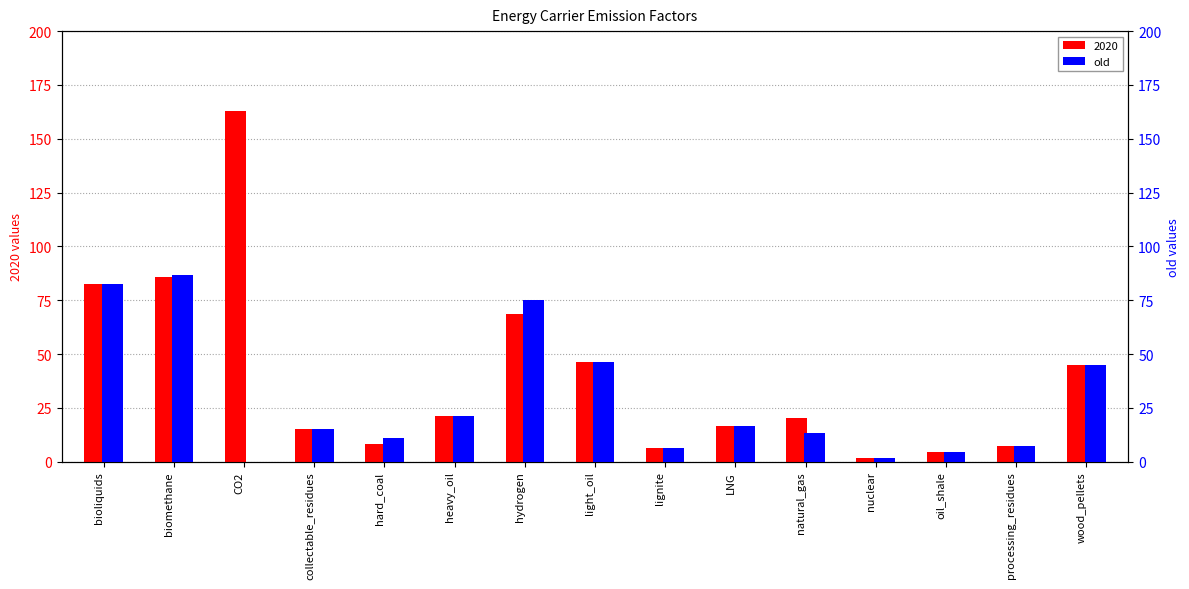

At which category does the chart reach its minimum across all series?

CO2